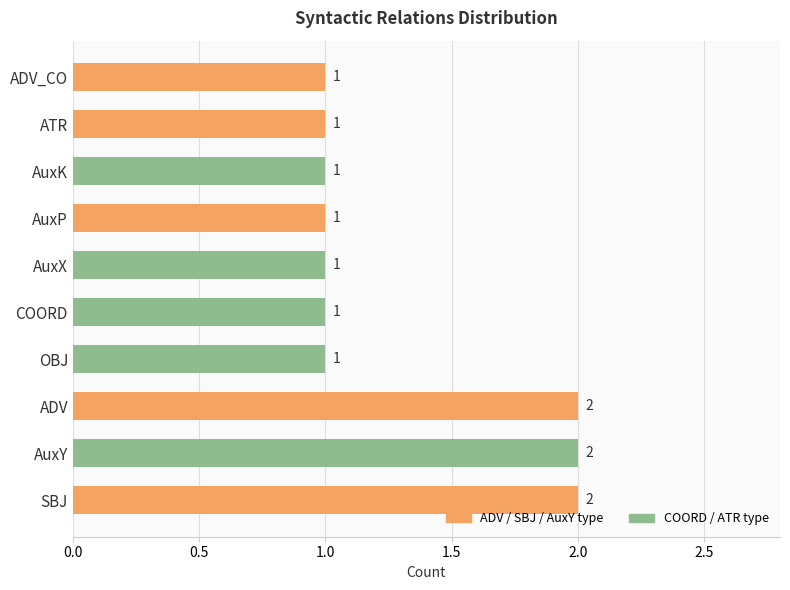

How many values are between 1 and 2?

10